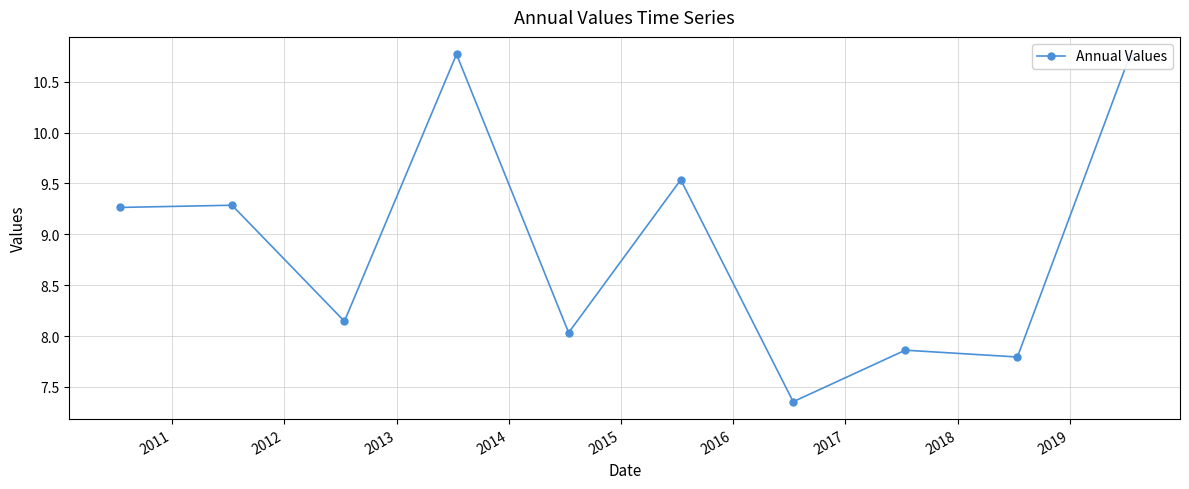

How many lines are shown in the chart?

1